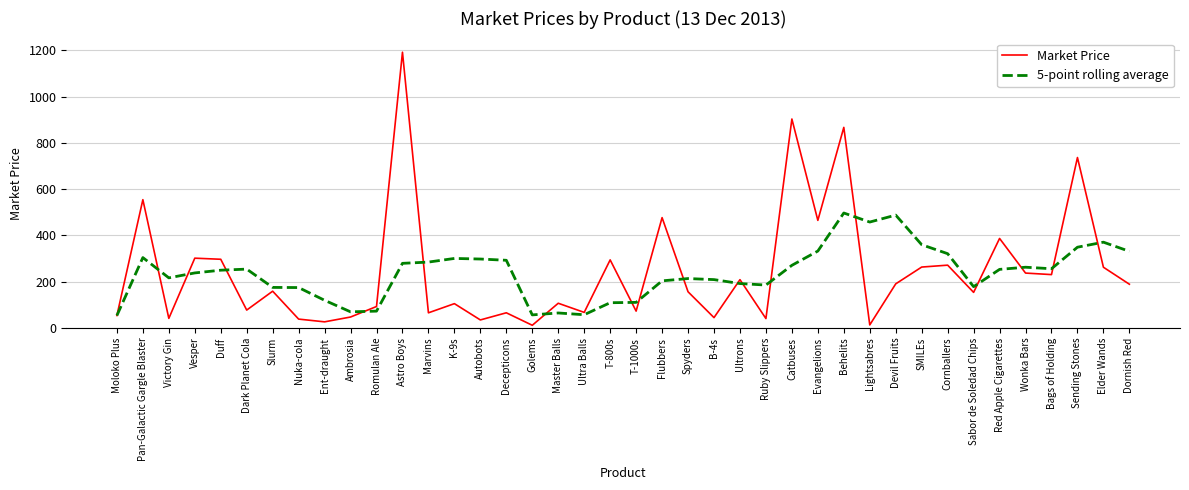

What is the difference between the Market Price values at SMILEs and Duff?

33.7